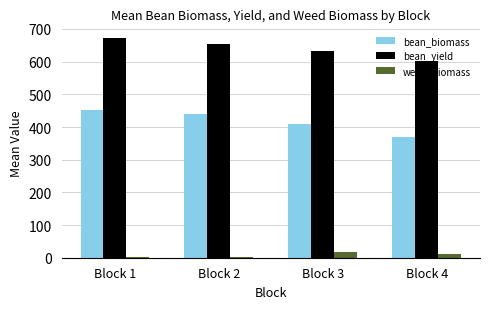

What is the difference between the maximum and second lowest values in the bean_yield series?

38.5